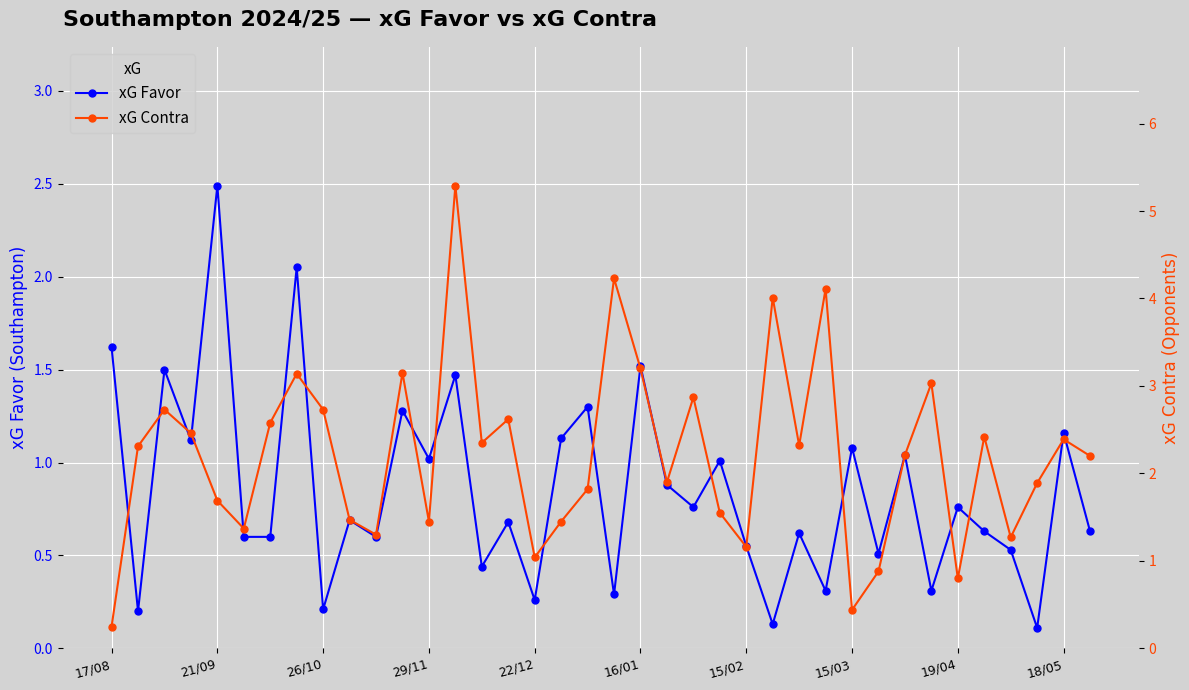

True or false: xG Favor and xG Contra intersect in this chart.

True